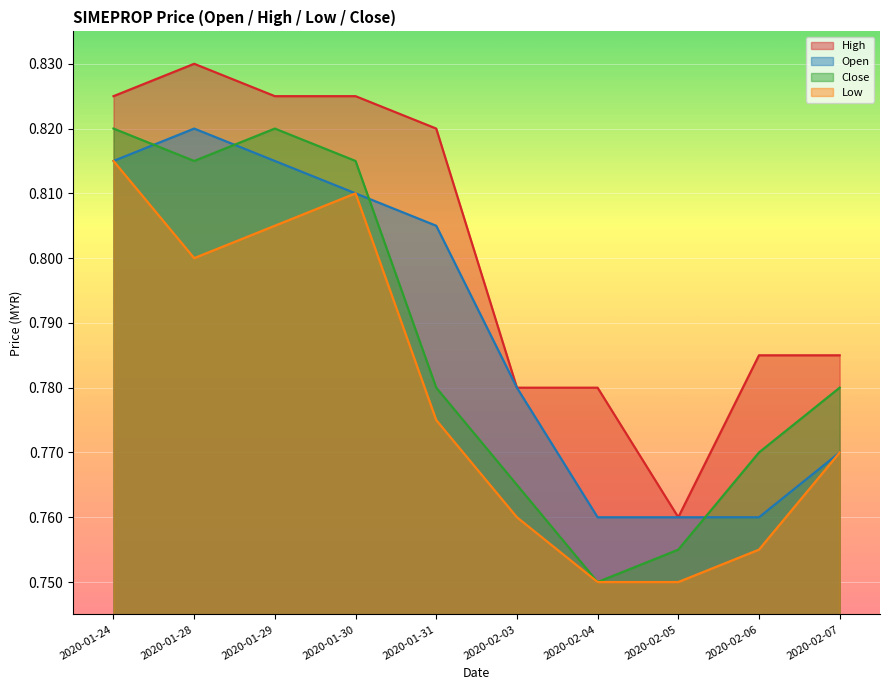

Between 2020-02-07 and 2020-02-06, which is larger?

2020-02-07